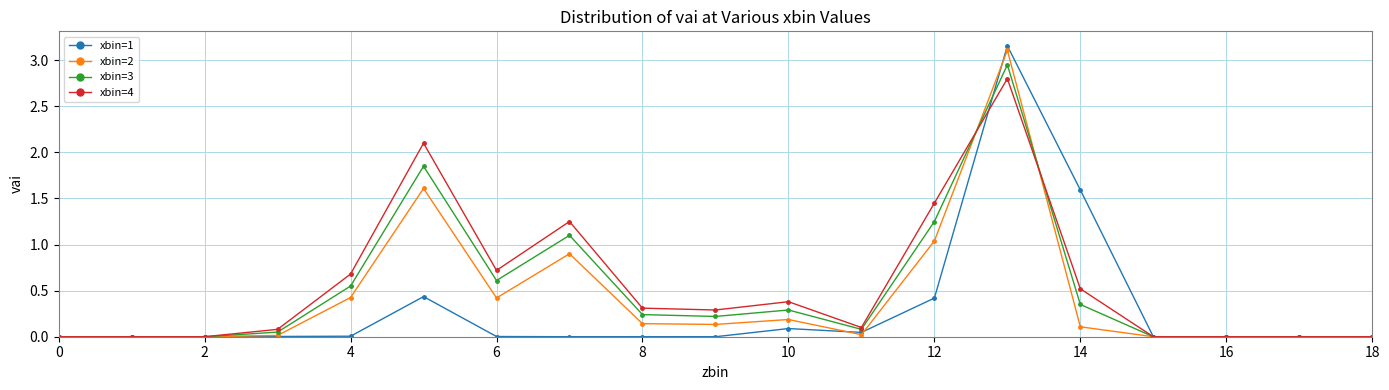

True or false: xbin=4 has more than 0 points higher than both neighbors.

True